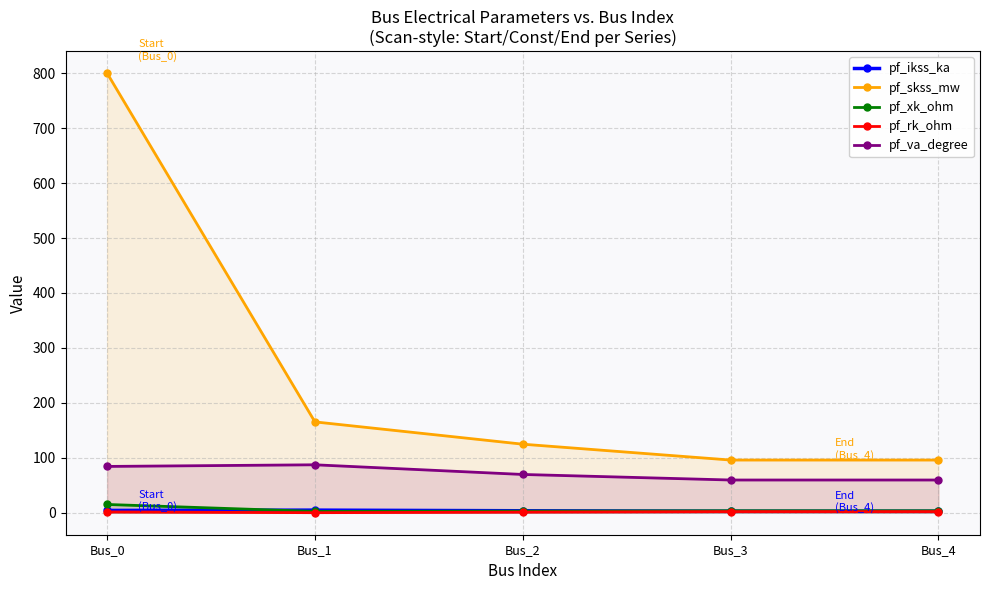

Is it true that pf_ikss_ka equals 1.0 at Bus_2?

False